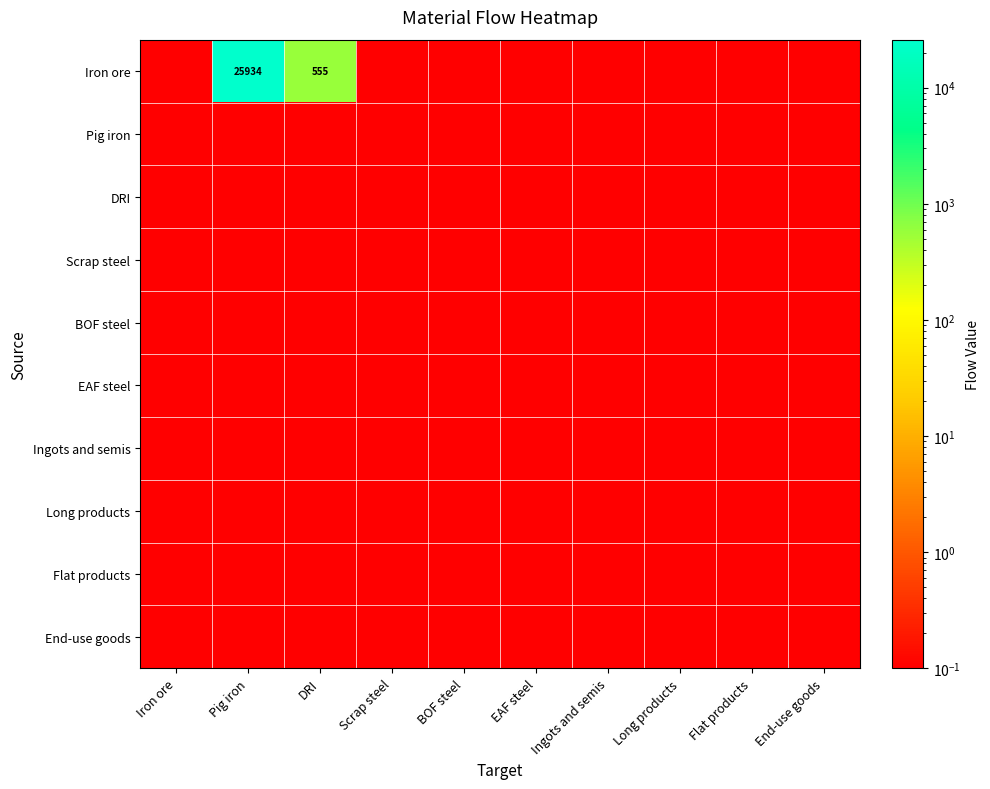

The value of End-use goods at Pig iron is 0.0. True or false?

False